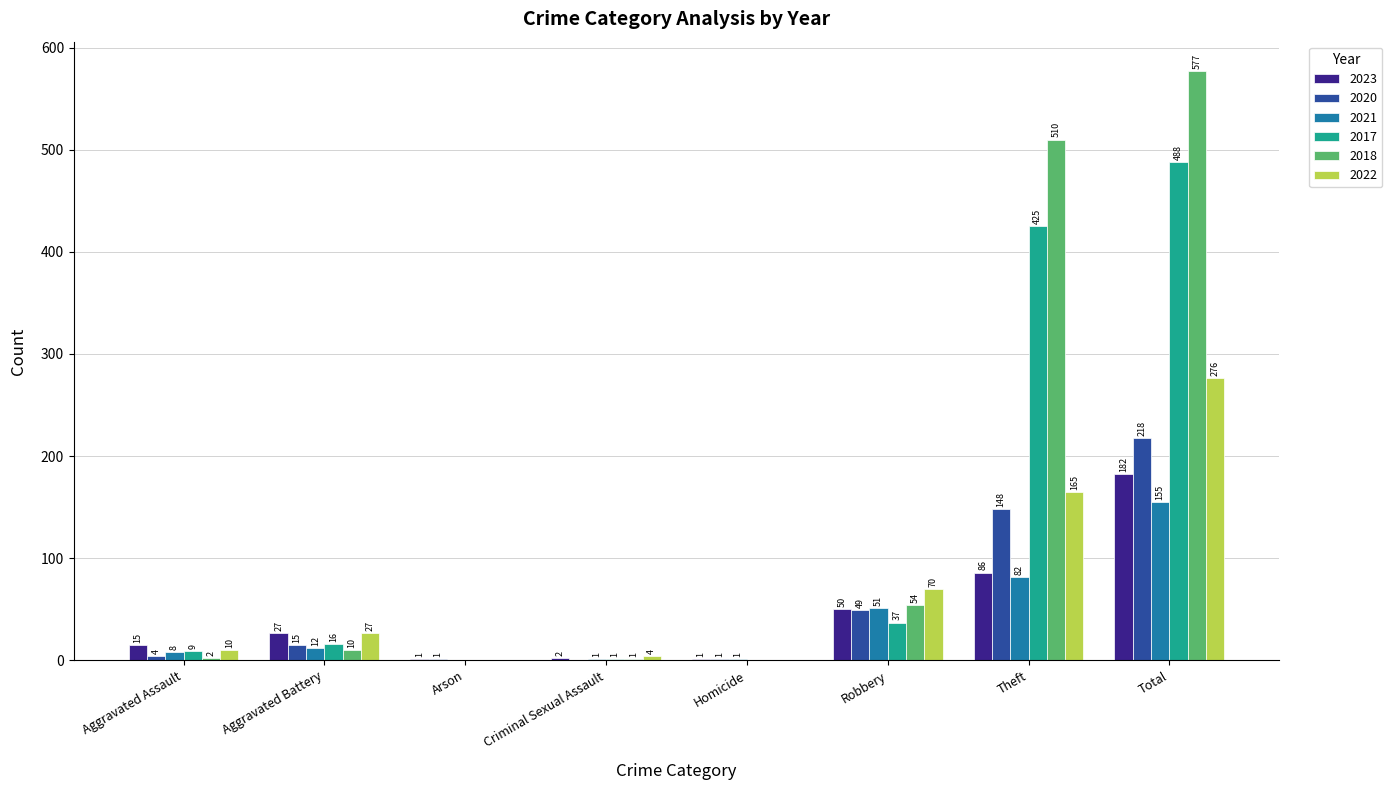

Reading right to left, list all the values displayed in this chart.

2023: 182	86	50	1	2	1	27	15
2020: 218	148	49	1	0	1	15	4
2021: 155	82	51	1	1	0	12	8
2017: 488	425	37	0	1	0	16	9
2018: 577	510	54	0	1	0	10	2
2022: 276	165	70	0	4	0	27	10